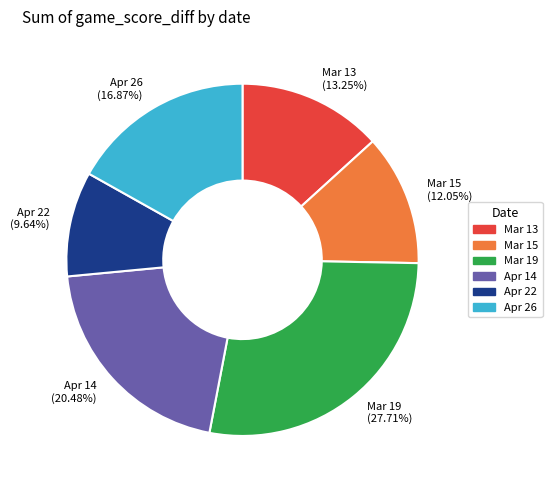

Which category has the smallest portion of the pie?

Apr 22